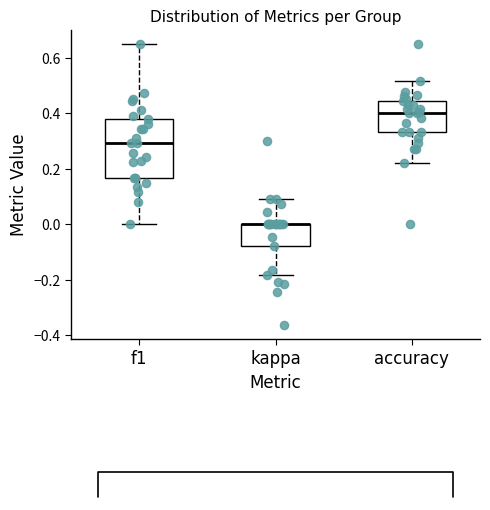

Comparing the boxes themselves (not the whiskers), which one is the tallest?

f1